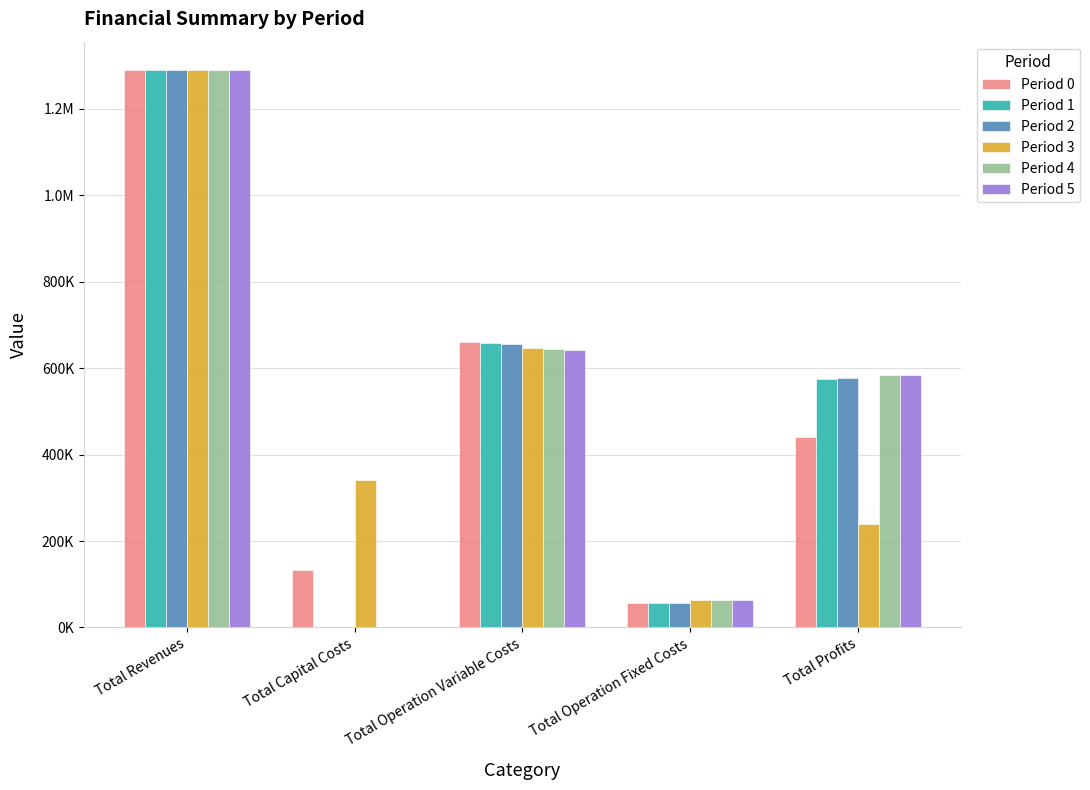

What are all the series names shown in the legend?

Period 0, Period 1, Period 2, Period 3, Period 4, Period 5